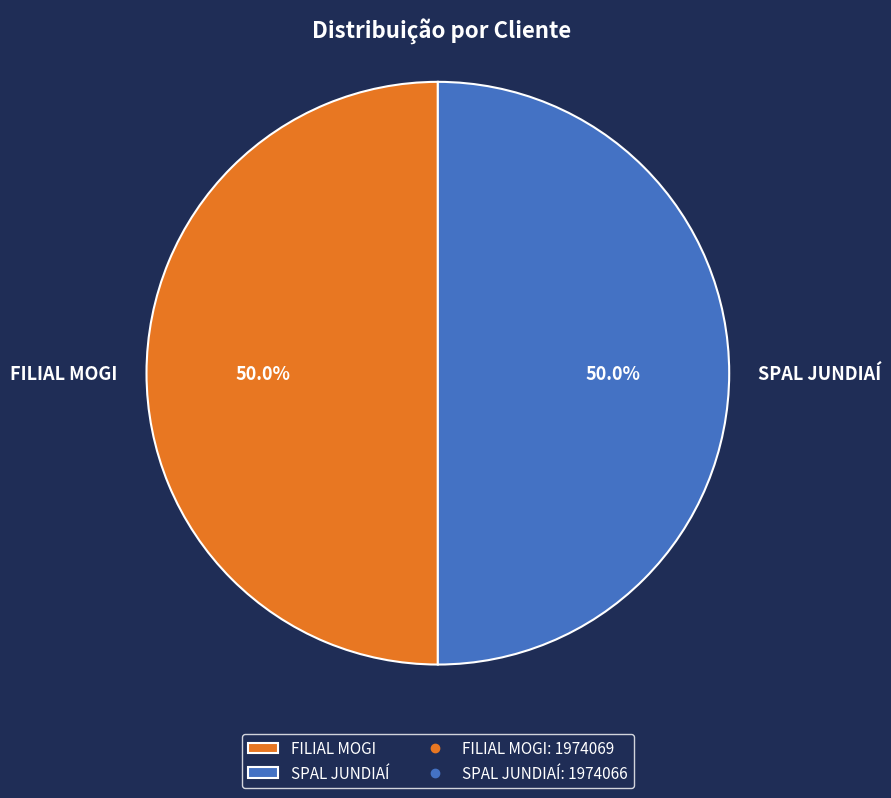

Approximately how many times larger is the value at FILIAL MOGI compared to SPAL JUNDIAÍ?

1.0